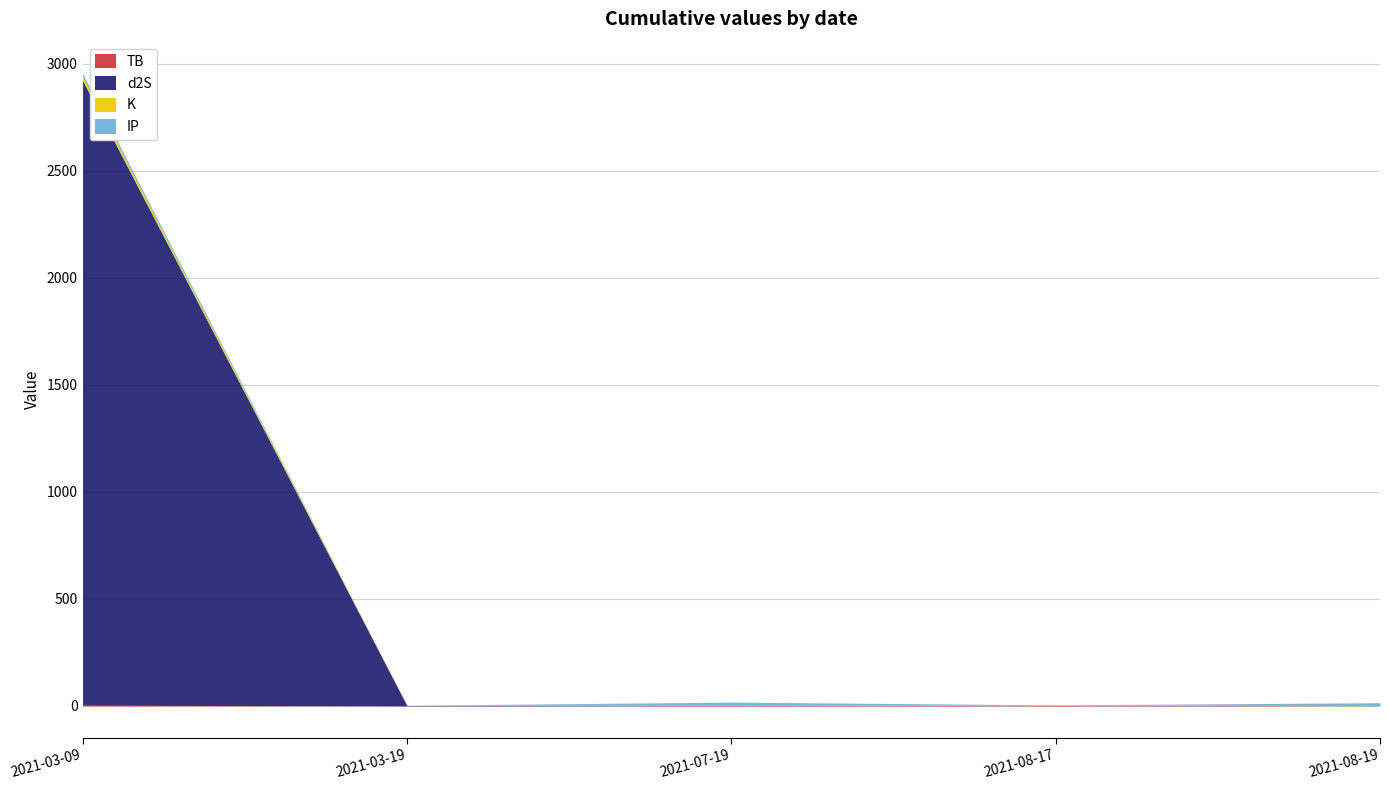

Where is K nearest to the value 9?

2021-03-19